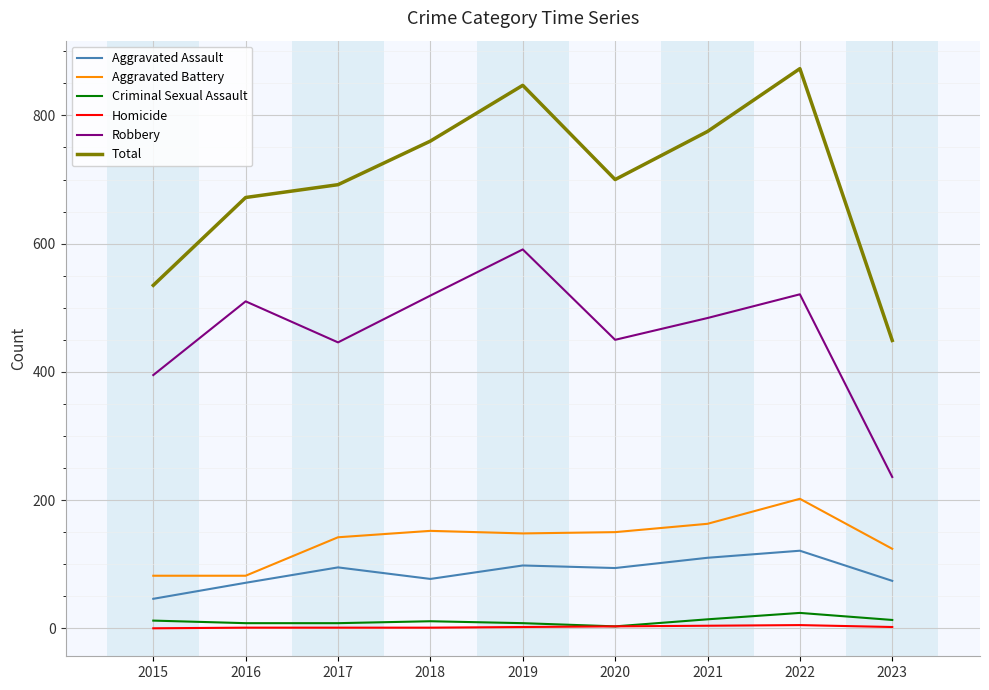

Which category has the lowest value in the Robbery series?

2023